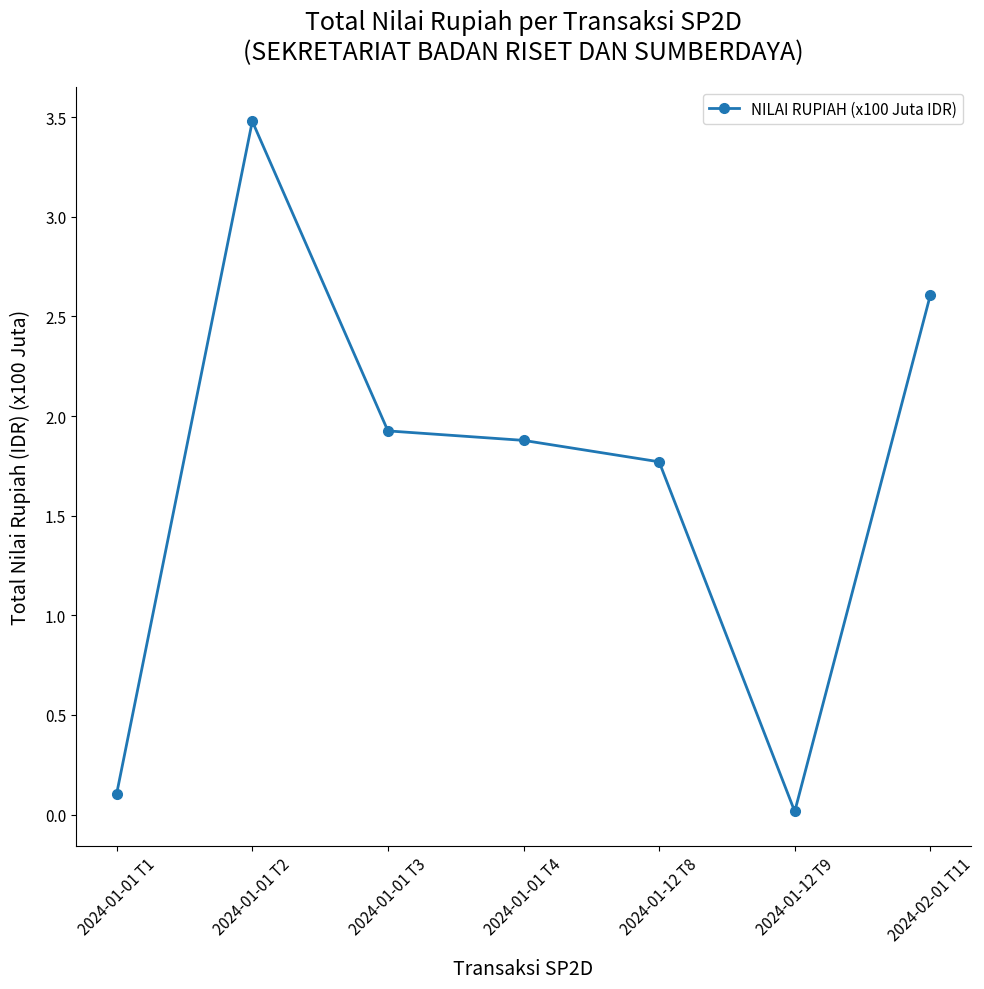

What is the difference between the values at 2024-02-01 T11 and 2024-01-01 T3?

0.7